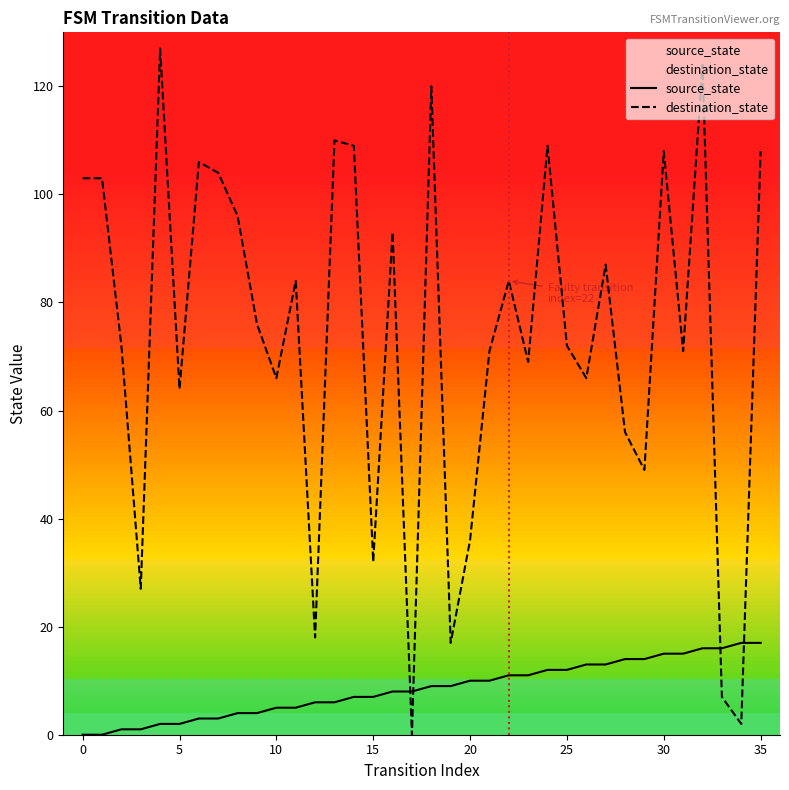

True or false: source_state has a value of 14 at 19.

False